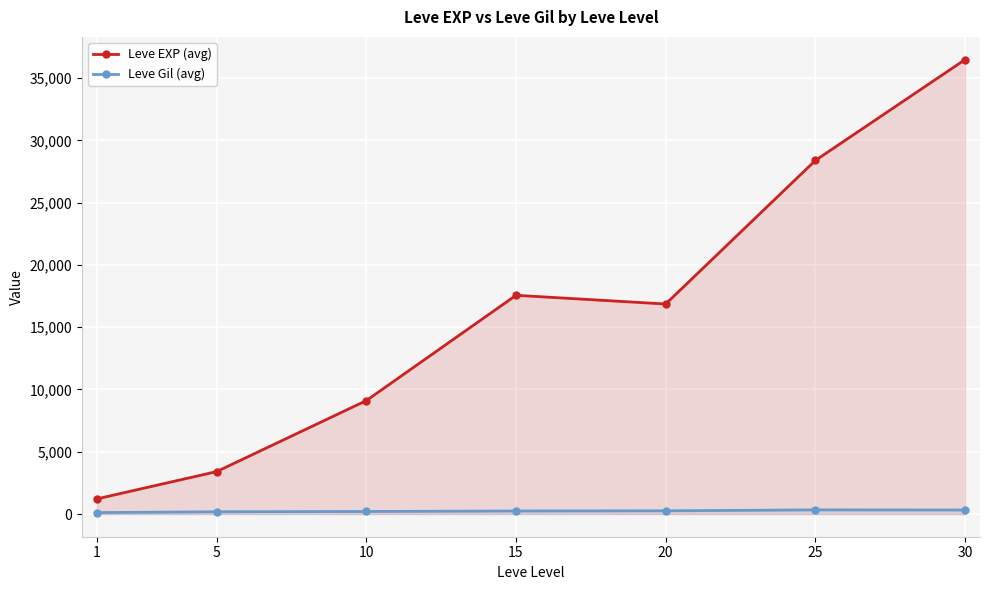

Where does the Leve EXP (avg) series first go above 16865?

15